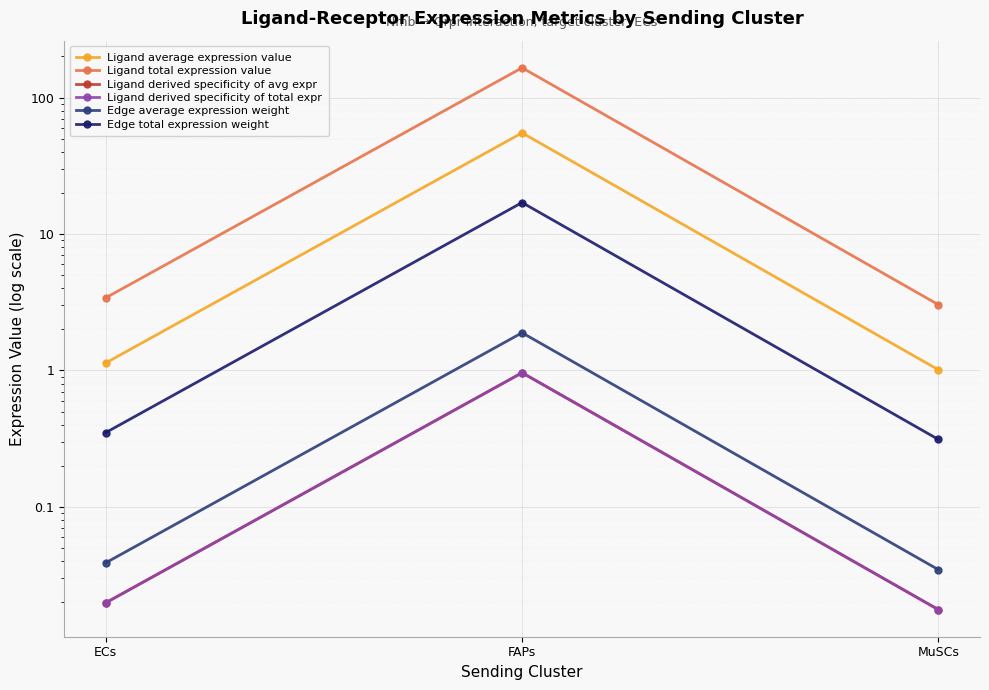

At which label is Edge average expression weight closest to 0?

MuSCs